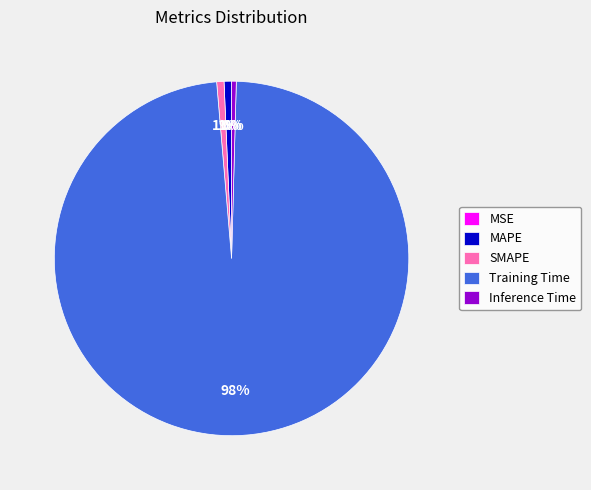

To the nearest percent, what is the difference between the largest and smallest slice percentages?

98%